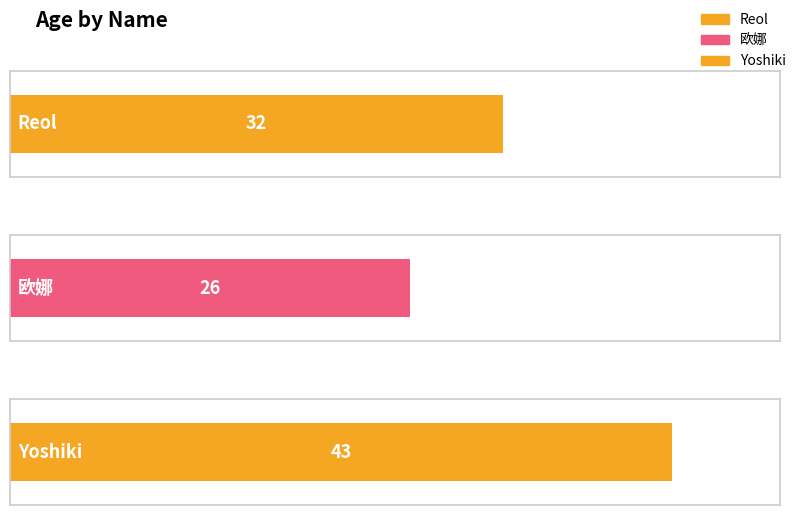

Reading right to left, extract all data points from this chart.

Yoshiki=43	欧娜=26	Reol=32